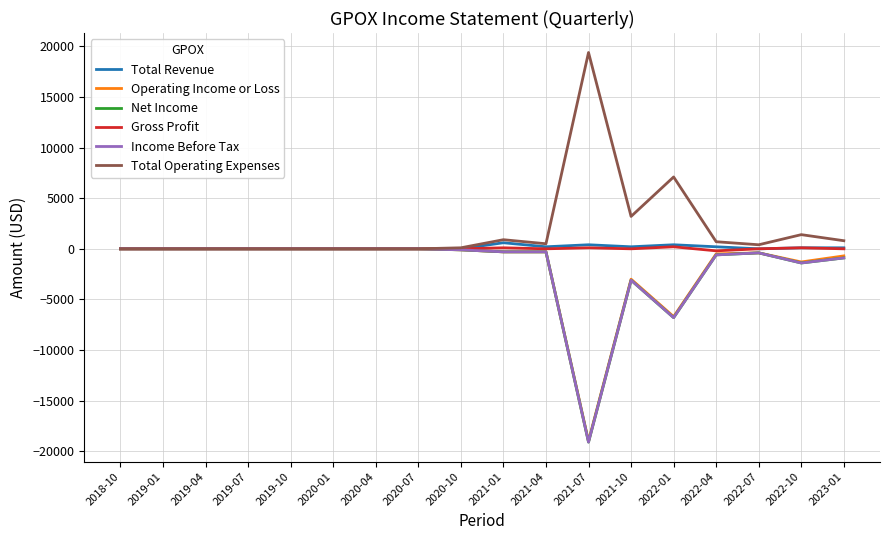

Does the chart have visible grid lines?

Yes